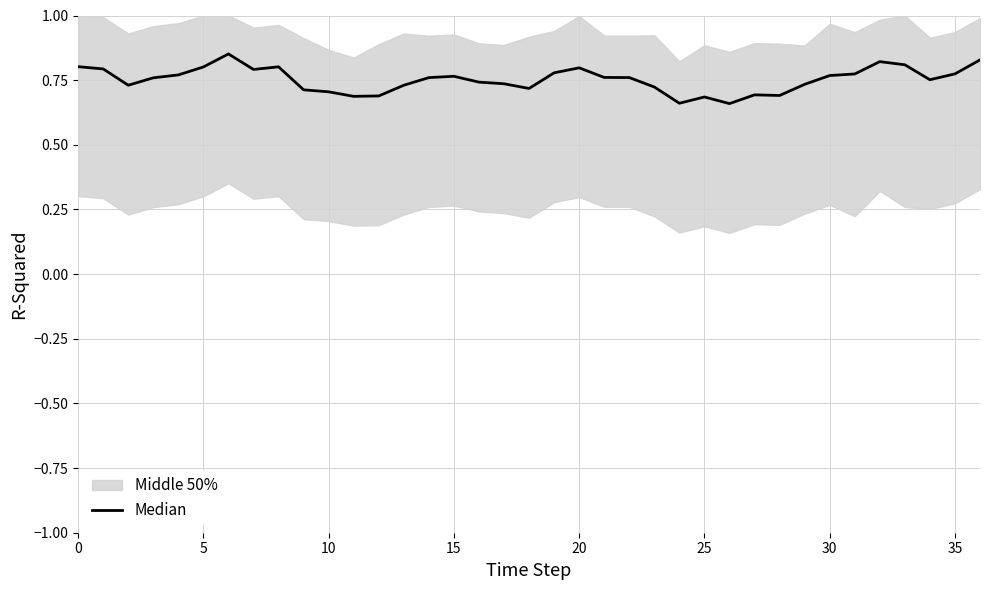

What is the label of the 6th point from the right?

31